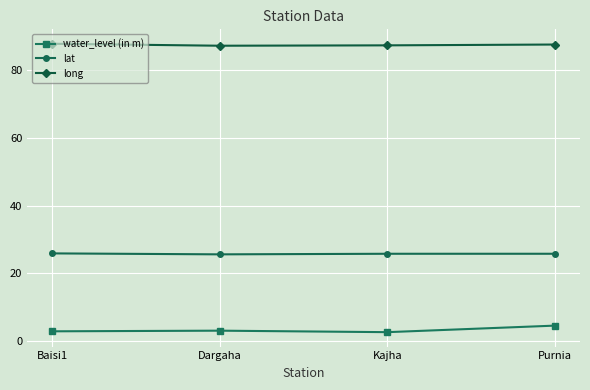

What is the difference between the highest and lowest values at Baisi1?

84.9